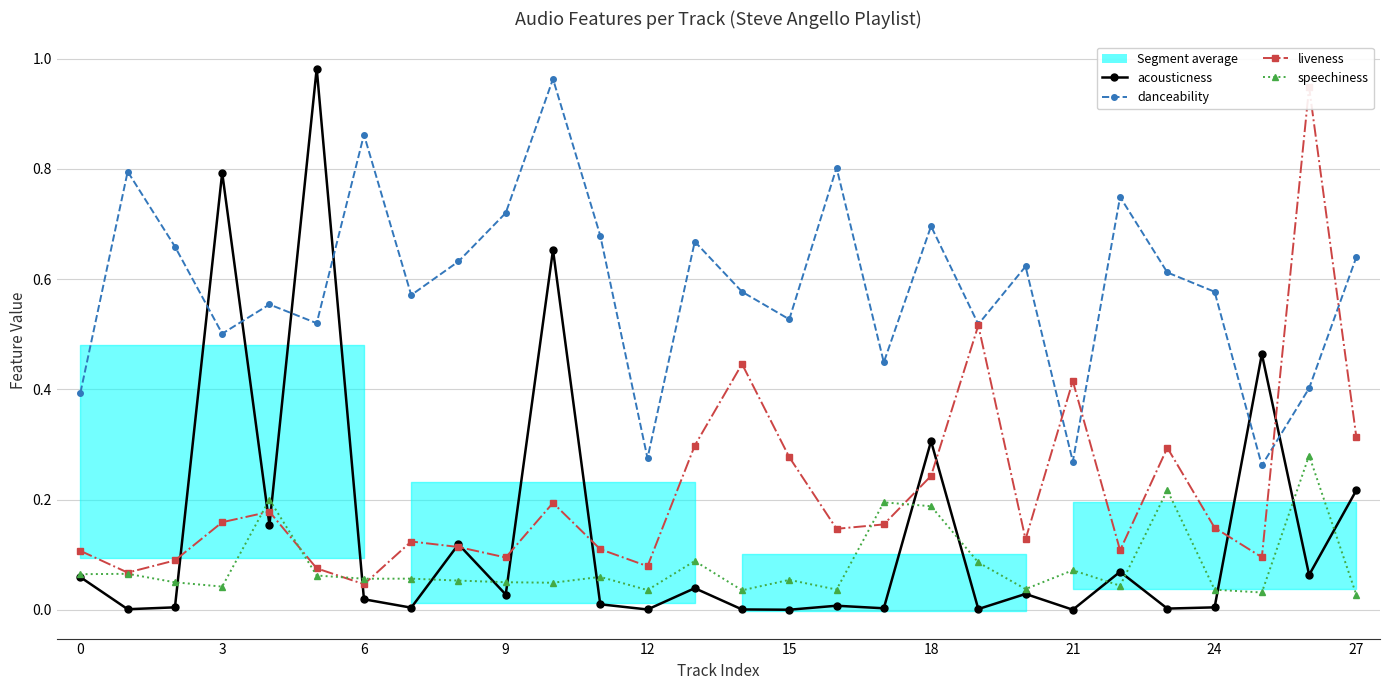

What is the sum of all speechiness values?

2.3